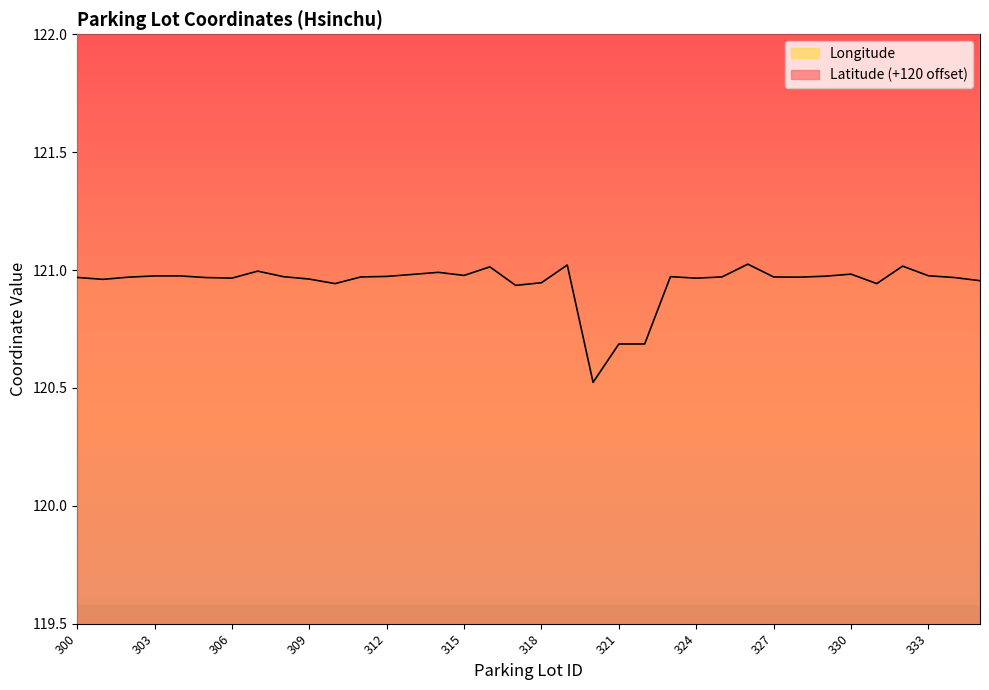

At which category is the sum across all series the highest?

332